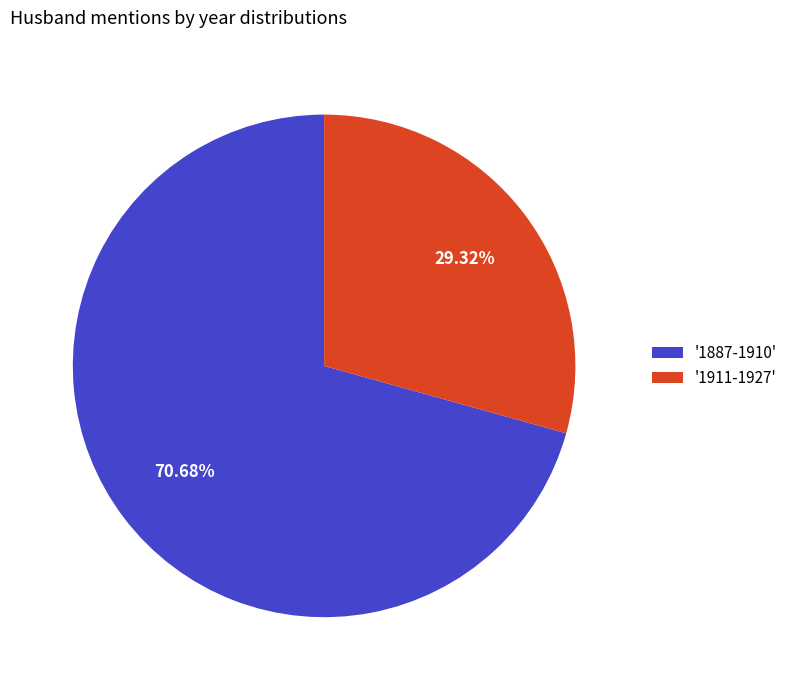

Between '1911-1927' and '1887-1910', which is larger?

'1887-1910'